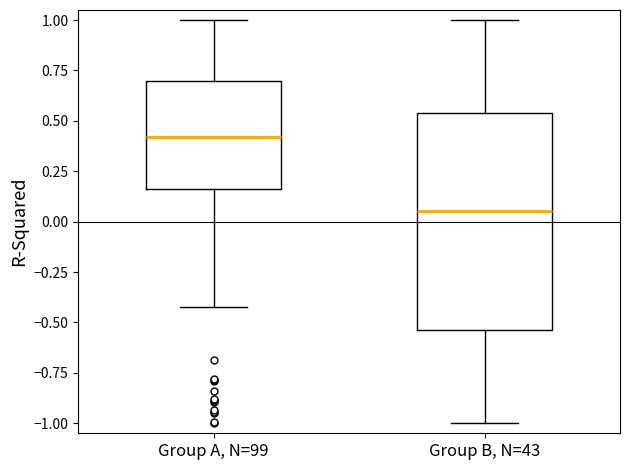

Where does the upper whisker of the box for Group B, N=43 end on the y-axis? The values are not printed on the chart, so give them approximately, as read against the axis.

1.00